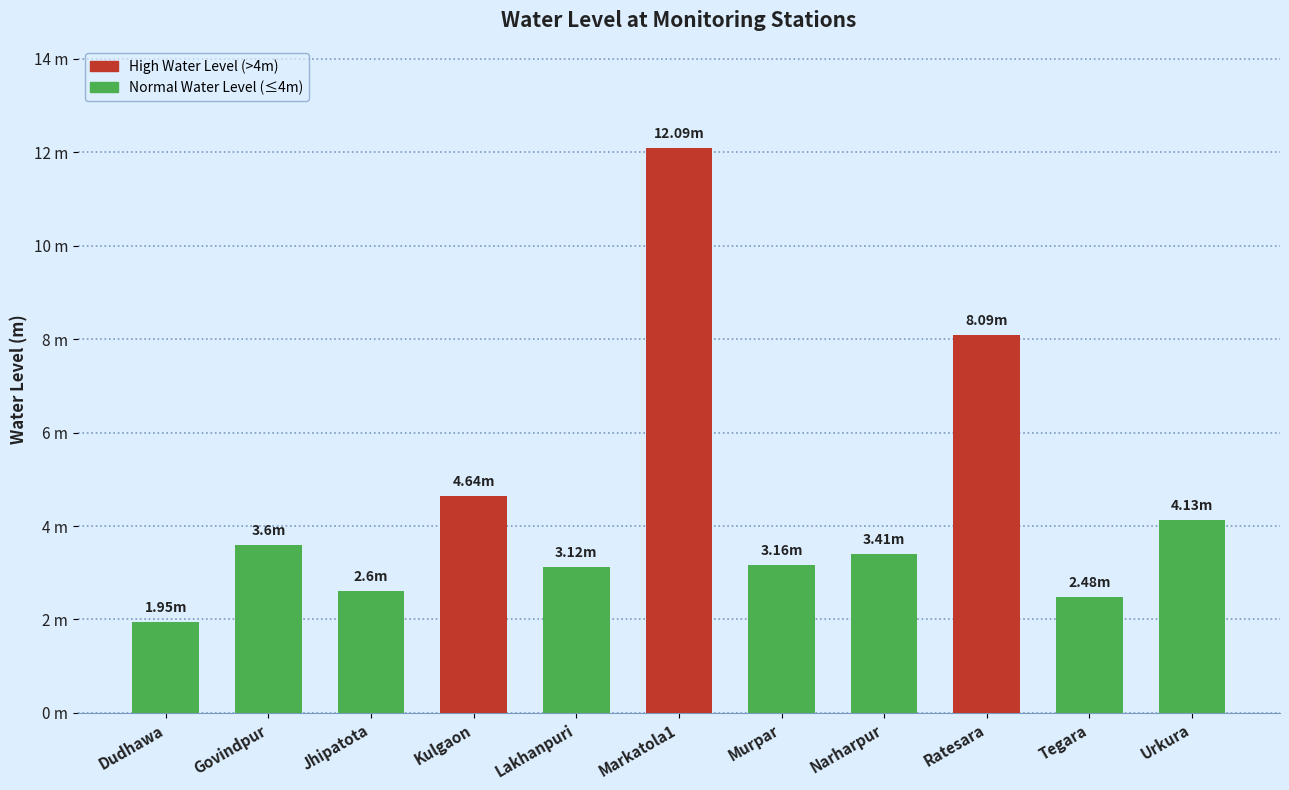

Are the bars horizontal?

No